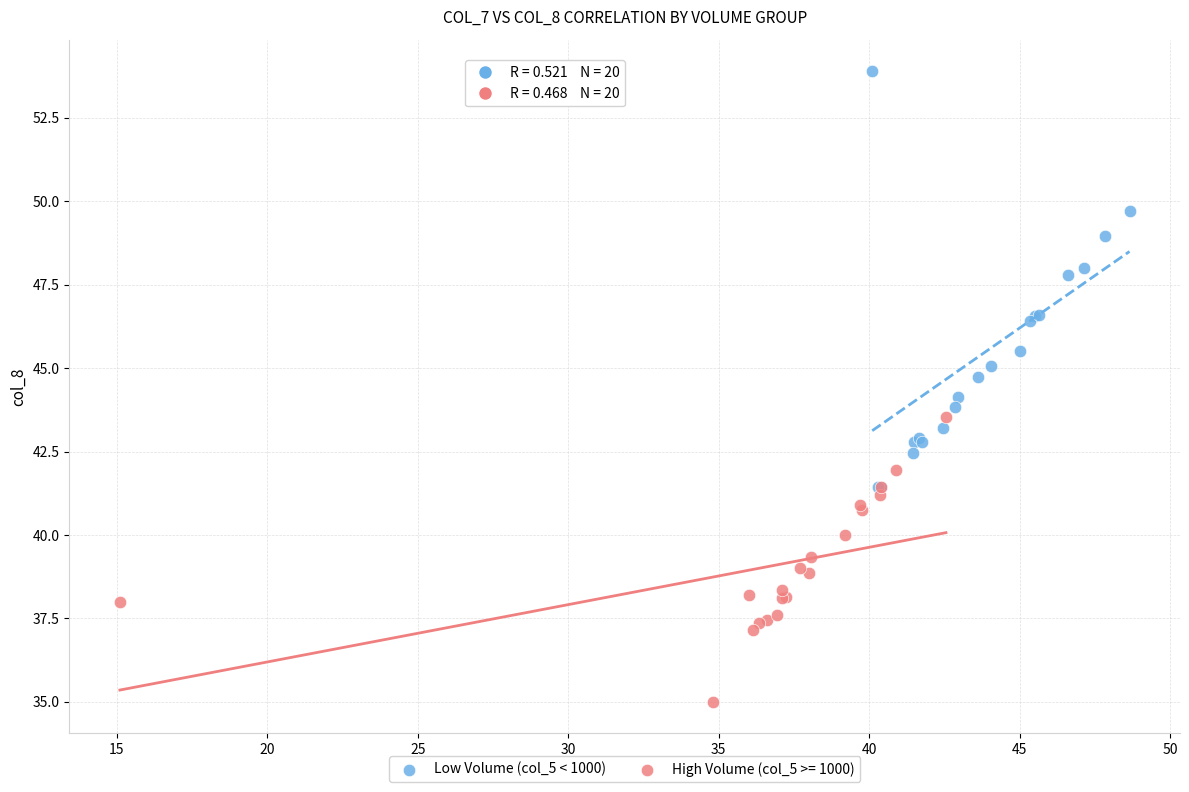

Which series contains the lowest Y value?

High Volume (col_5 >= 1000)